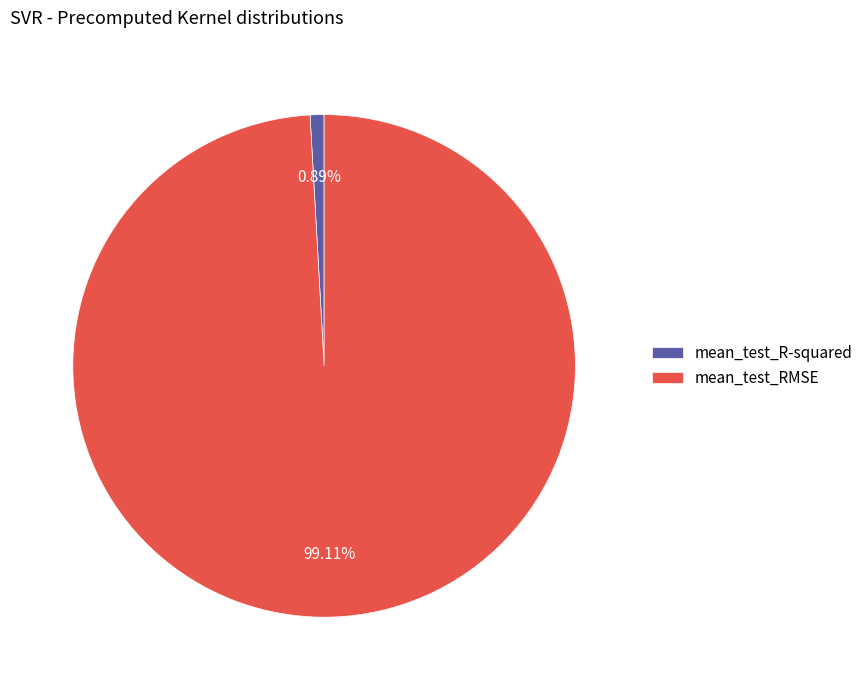

Count the number of slices in the pie.

2